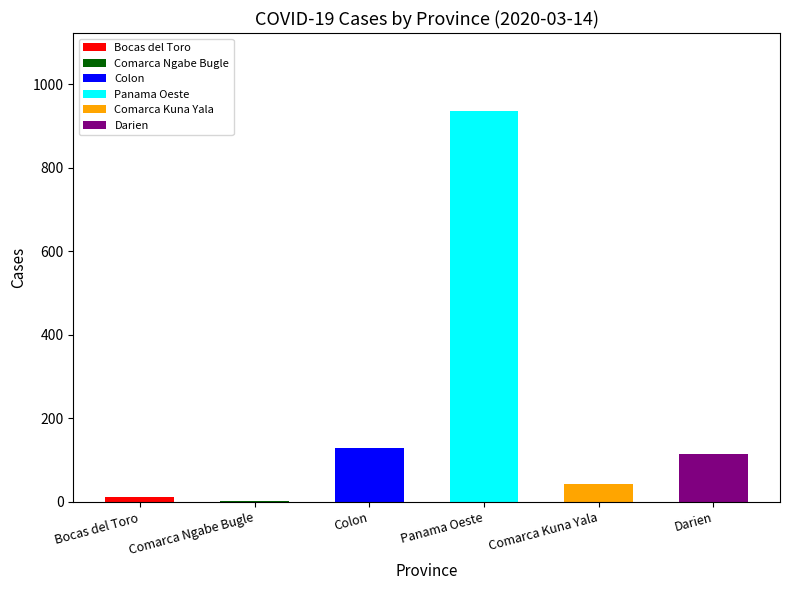

True or false: Comarca Kuna Yala has a value of 12 at 2020-03-09.

False